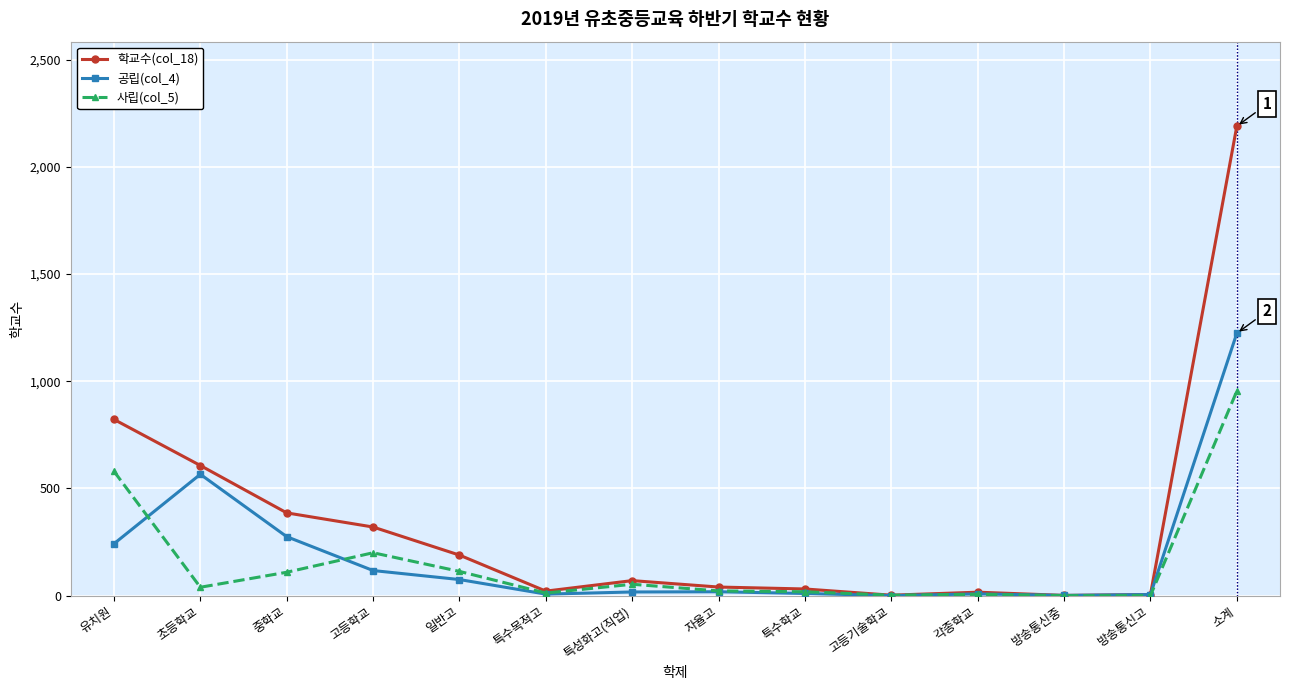

List the series in order of their peak value, lowest first.

사립(col_5), 공립(col_4), 학교수(col_18)